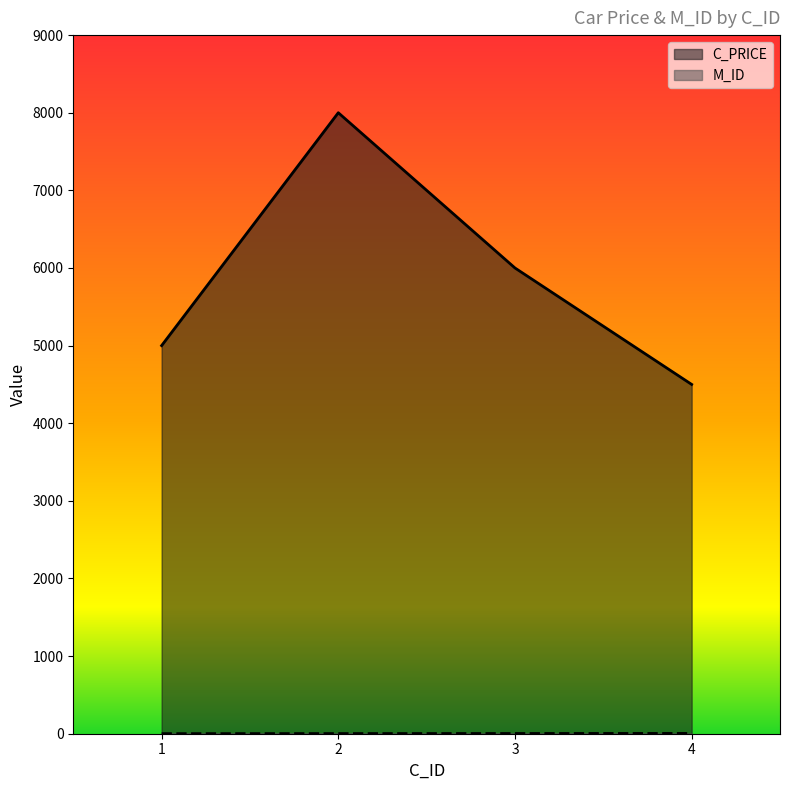

Rank the series at 1 from highest to lowest value.

C_PRICE, M_ID